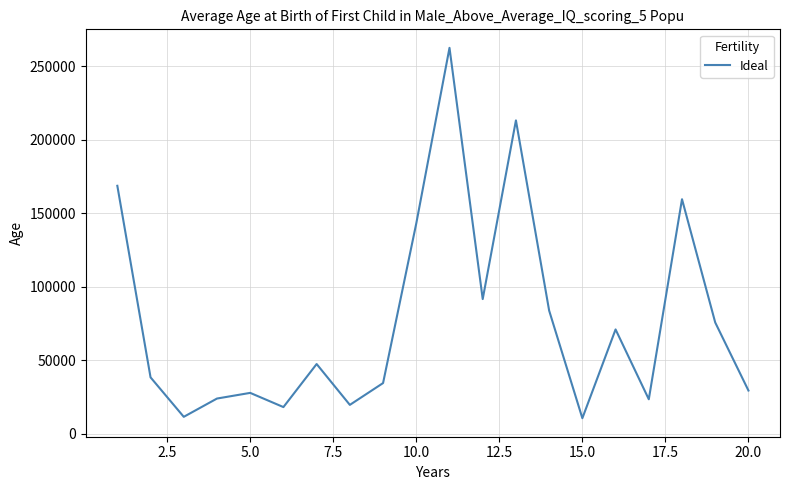

What is the minimum value shown in the chart?

10559